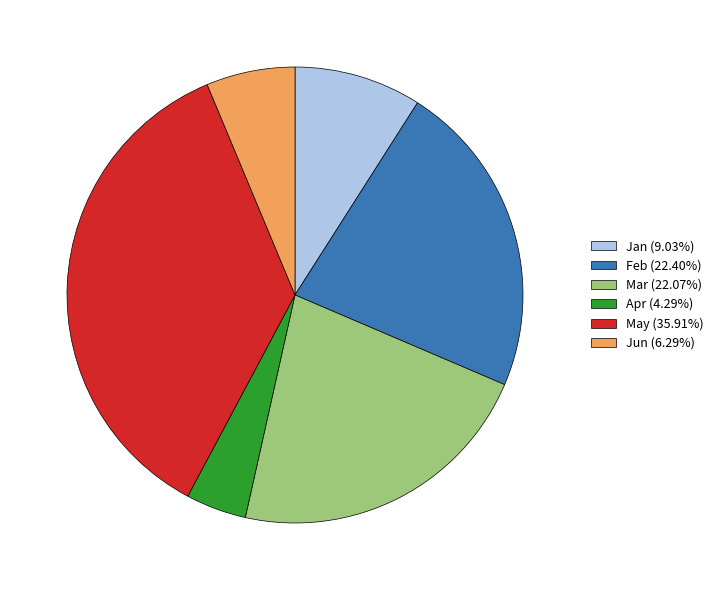

Which has a higher value, Mar or Apr?

Mar